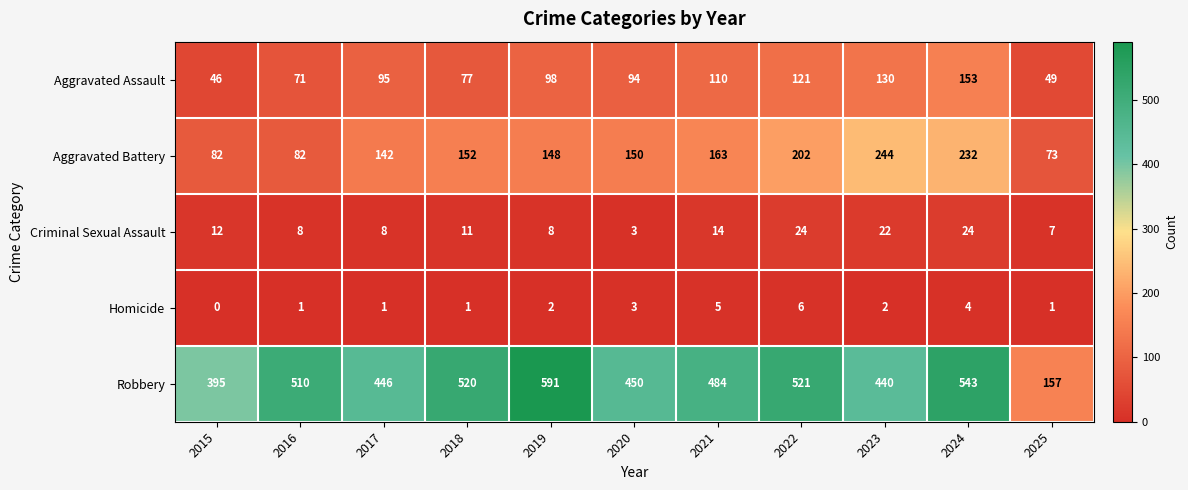

Is it true that Criminal Sexual Assault equals 8 at 2017?

True